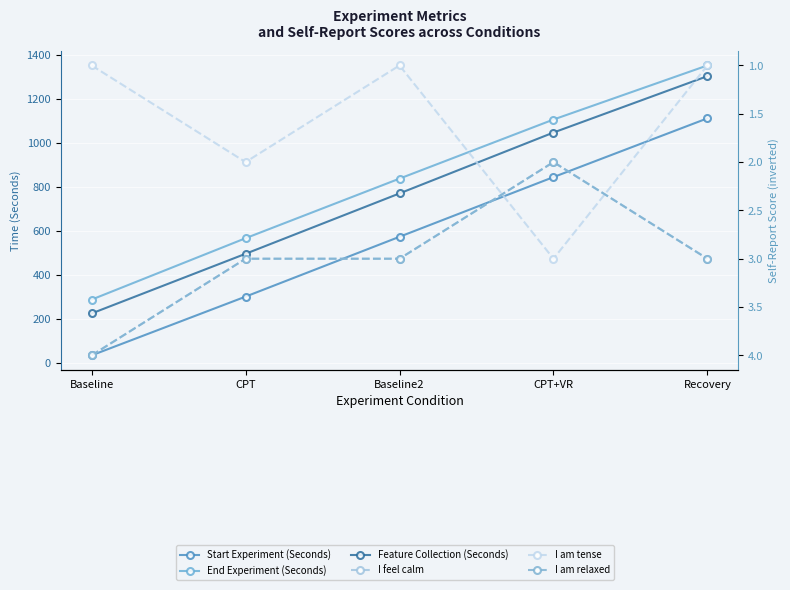

The I am tense series shows 0.7 at CPT+VR. True or false?

False